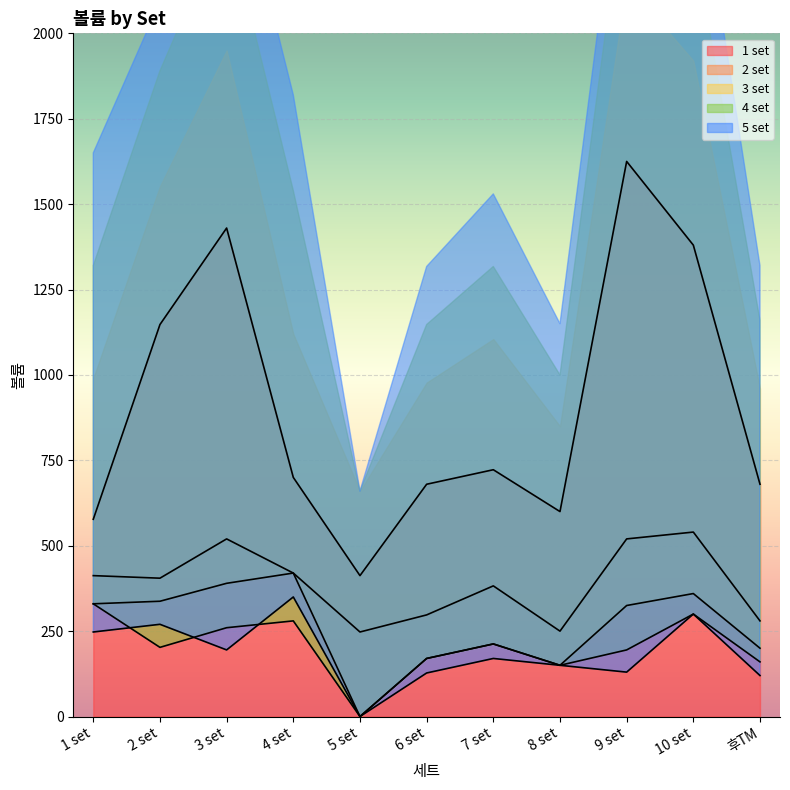

Reading left to right, what are all the values shown in this chart?

1 set: 577.5	1147.5	1430.0	700.0	412.5	680.0	722.5	600.0	1625.0	1380.0	680.0
2 set: 412.5	405.0	520.0	420.0	247.5	297.5	382.5	250.0	520.0	540.0	280.0
3 set: 330.0	337.5	390.0	420.0	0.0	170.0	212.5	150.0	325.0	360.0	200.0
4 set: 330.0	202.5	260.0	280.0	0.0	170.0	212.5	150.0	195.0	300.0	160.0
5 set: 247.5	270.0	195.0	350.0	0.0	127.5	170.0	150.0	130.0	300.0	120.0